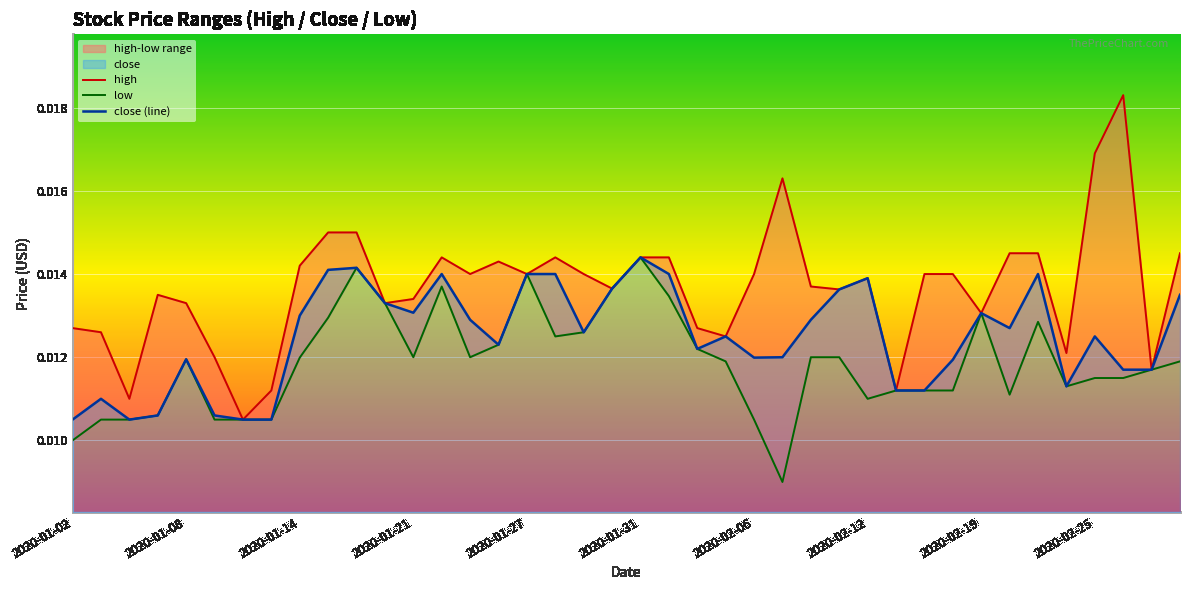

True or false: low and close (line) intersect in this chart.

False